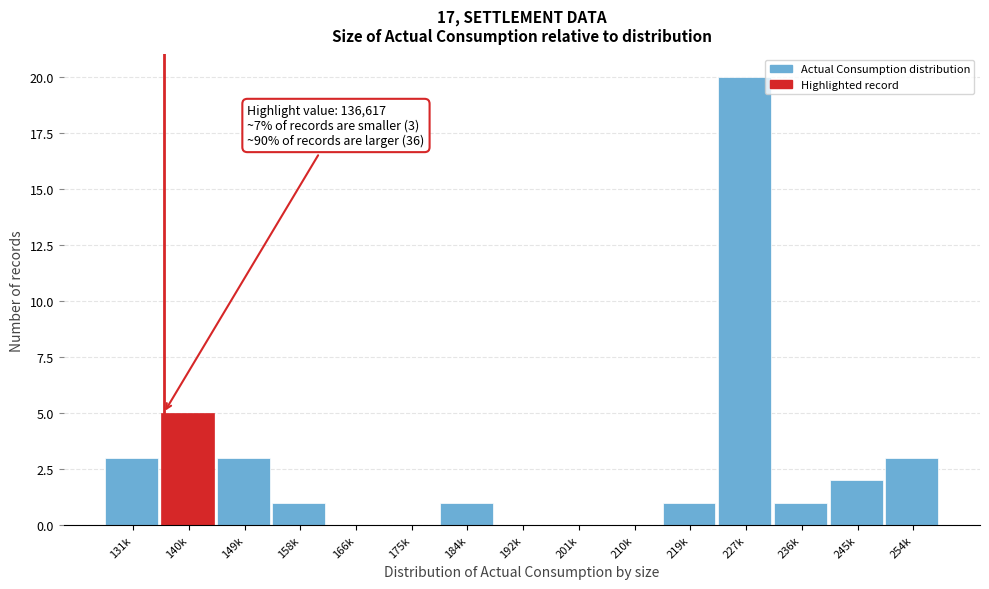

Reading right to left, extract all data points from this chart.

254k=3	245k=2	236k=1	227k=20	219k=1	210k=0	201k=0	192k=0	184k=1	175k=0	166k=0	158k=1	149k=3	140k=5	131k=3